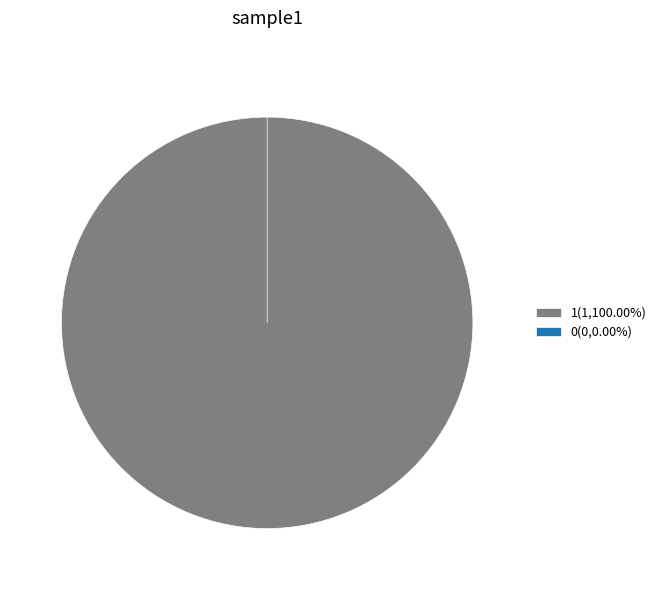

Rank the categories by value from lowest to highest.

0, 1